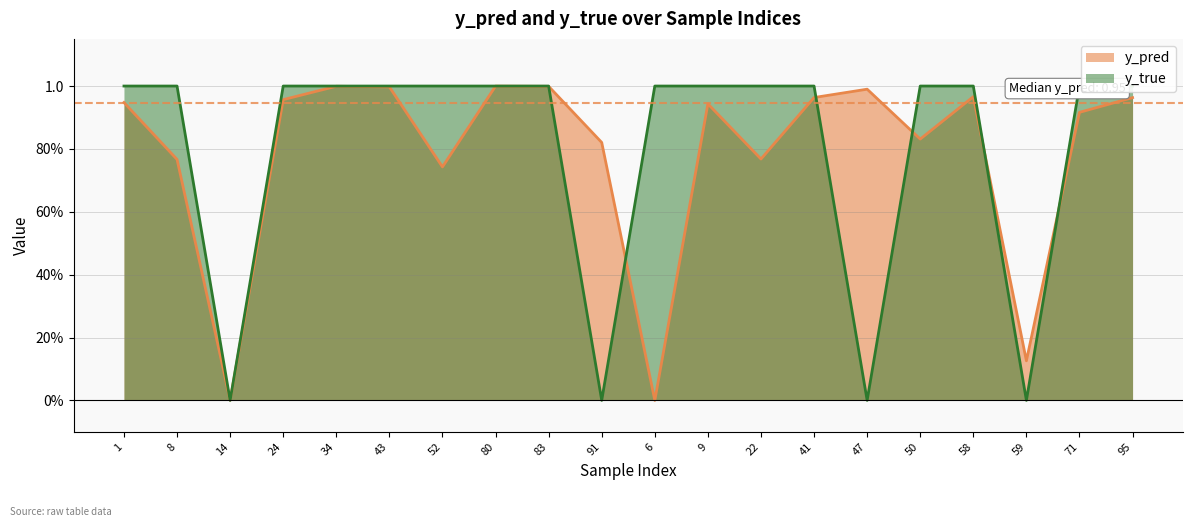

What is the label of the 18th point from the right?

14